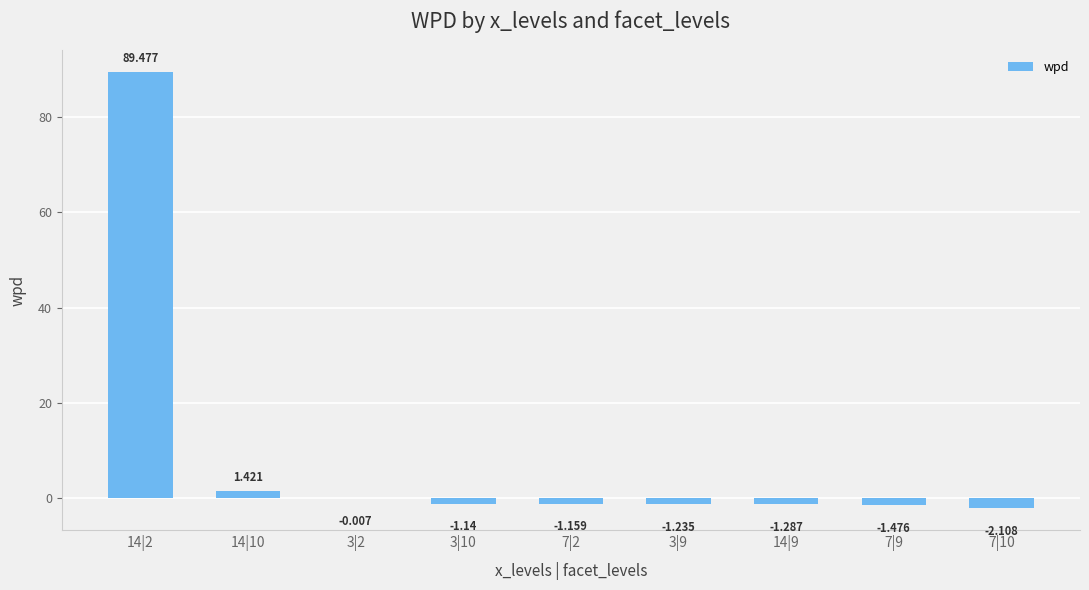

Reading right to left, list all the values displayed in this chart.

-2.1	-1.5	-1.3	-1.2	-1.2	-1.1	-0.0	1.4	89.5